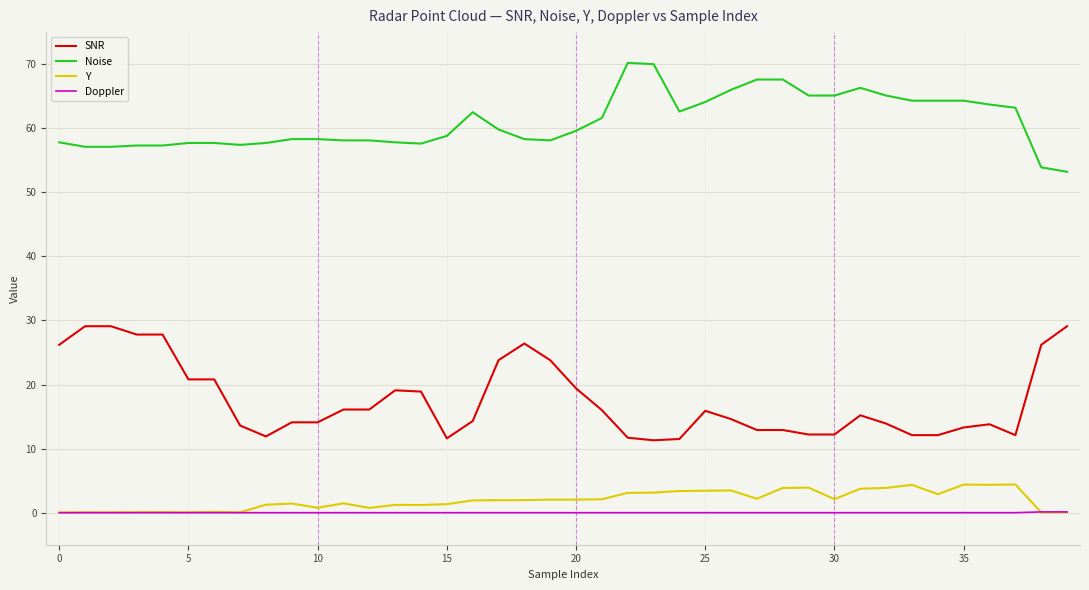

True or false: Y and Noise intersect in this chart.

False